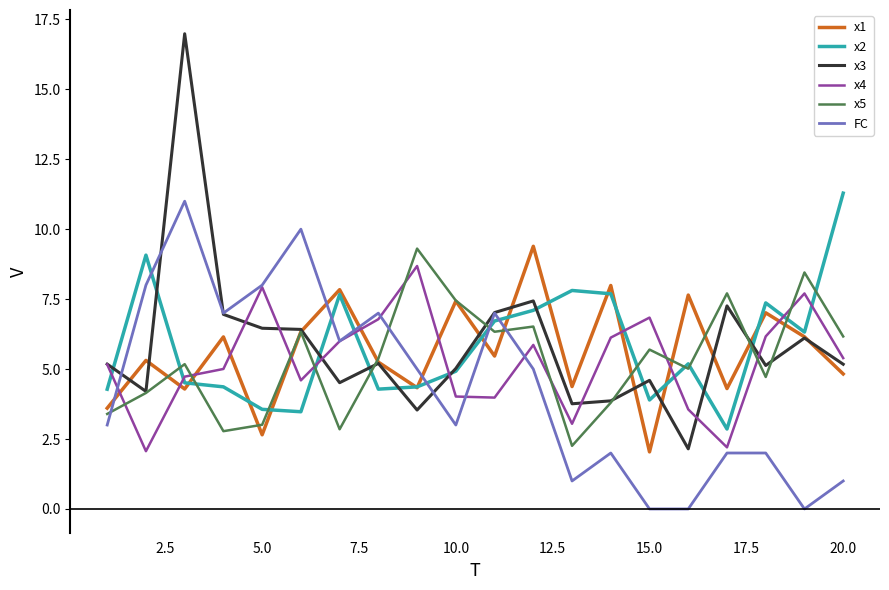

Which series has the largest range (max minus min)?

x3